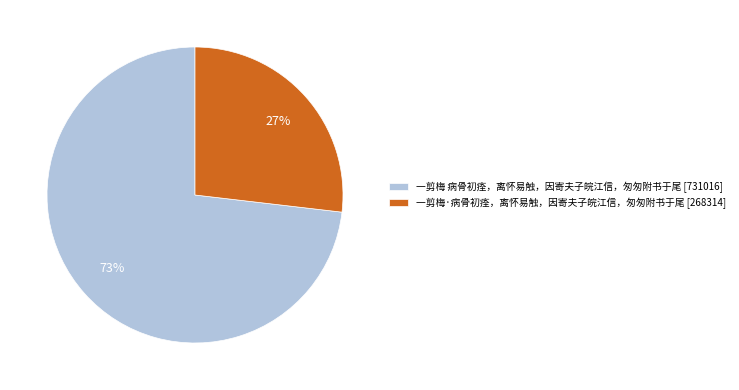

Is it true that 一剪梅·病骨初痊，离怀易触，因寄夫子皖江信，匆匆附书于尾 is 12% of the pie?

False